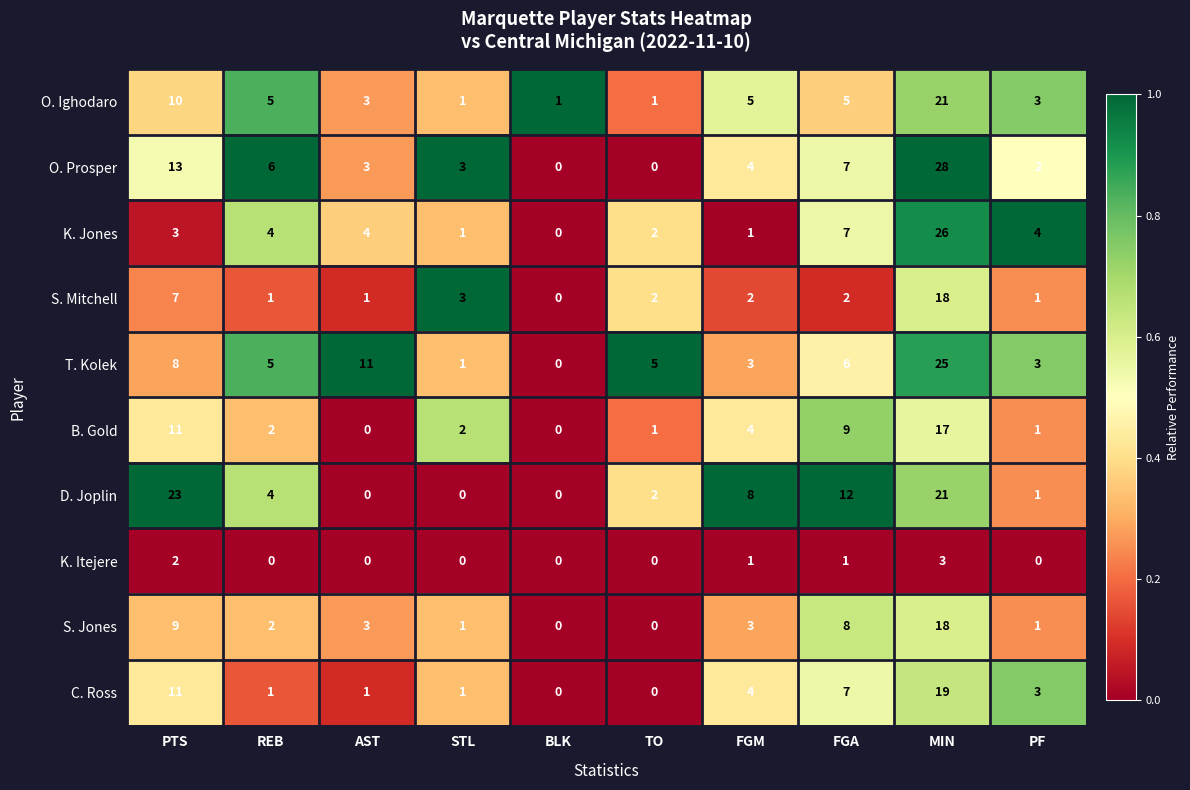

At which category is the sum across all series the highest?

MIN